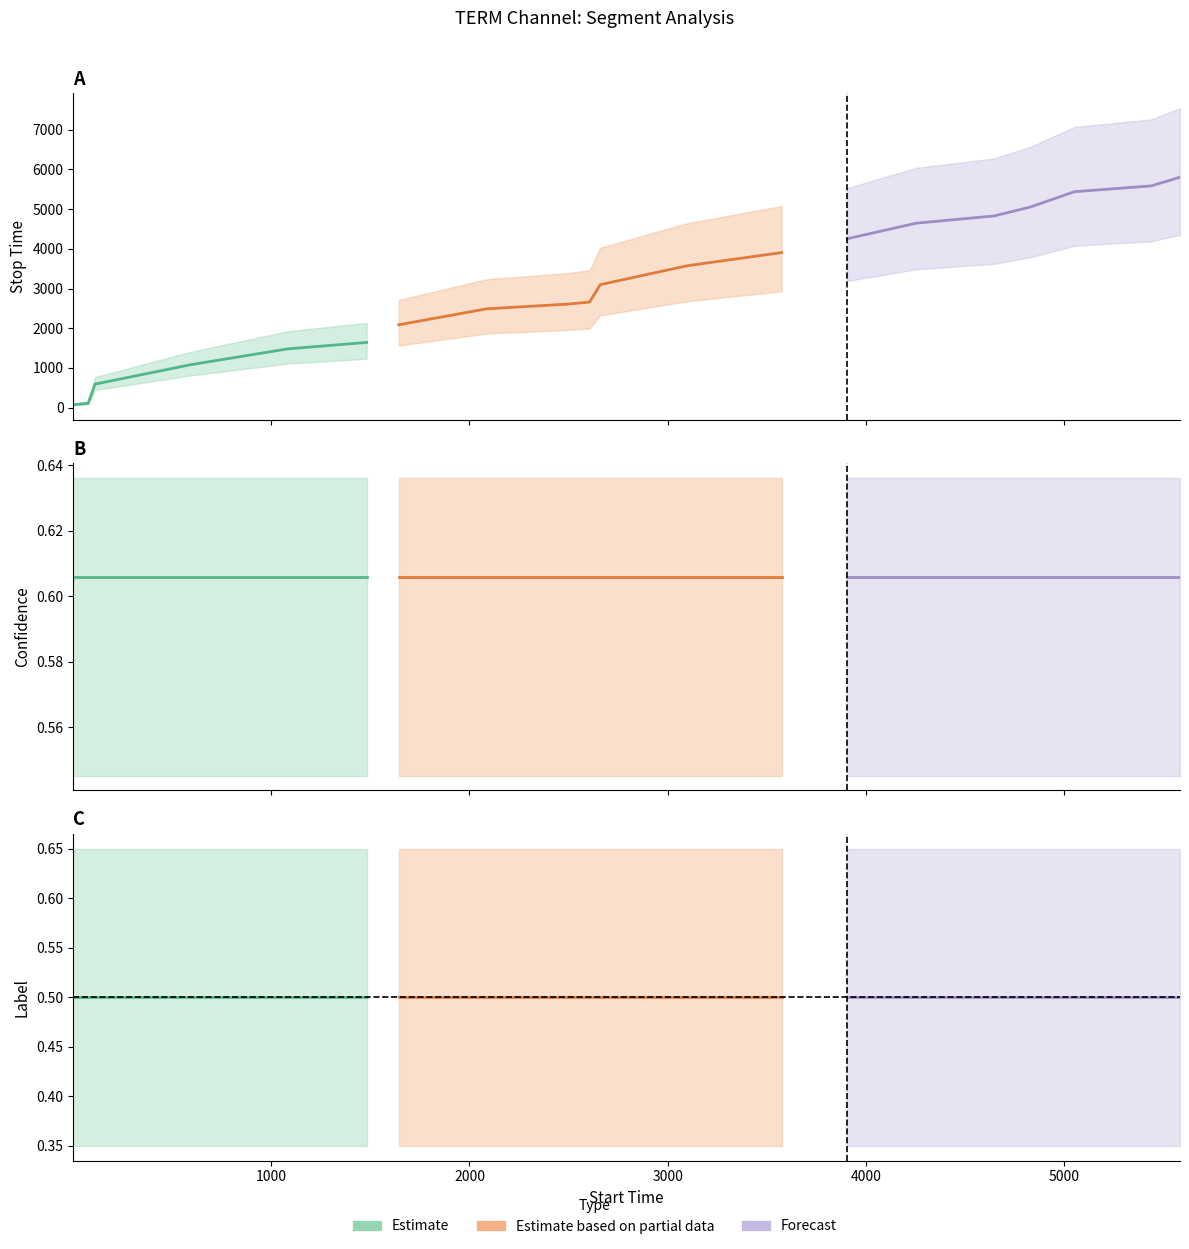

Rank the categories by label value from lowest to highest.

0, 1, 2, 3, 4, 5, 6, 7, 8, 9, 10, 11, 12, 13, 14, 15, 16, 17, 18, 19